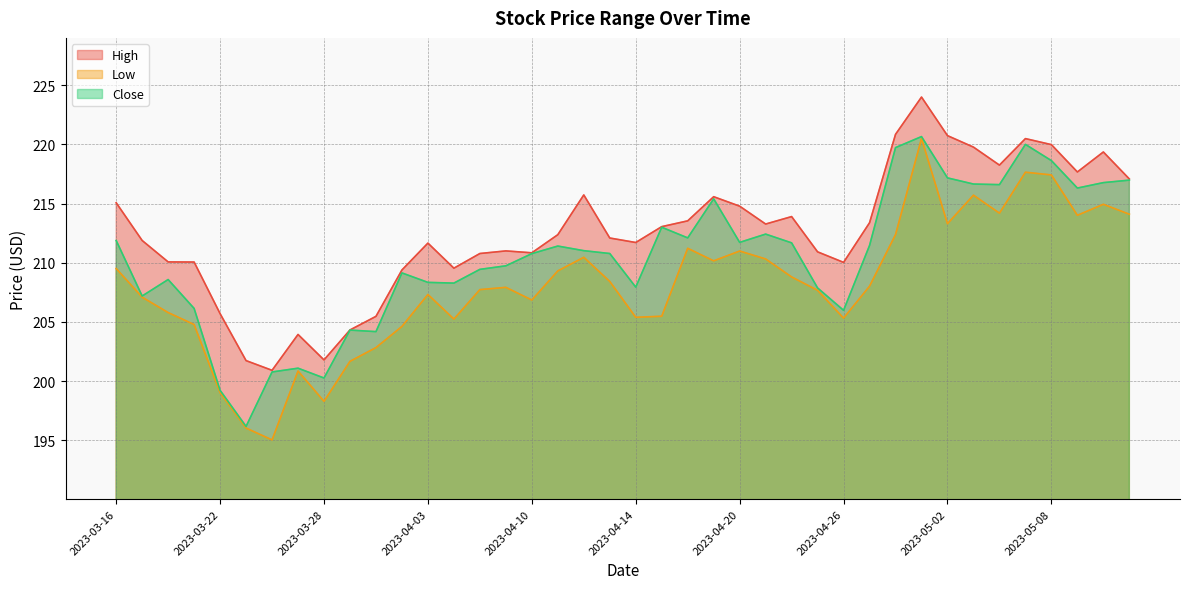

The value of Low at 2023-04-14 is 205.4. True or false?

True